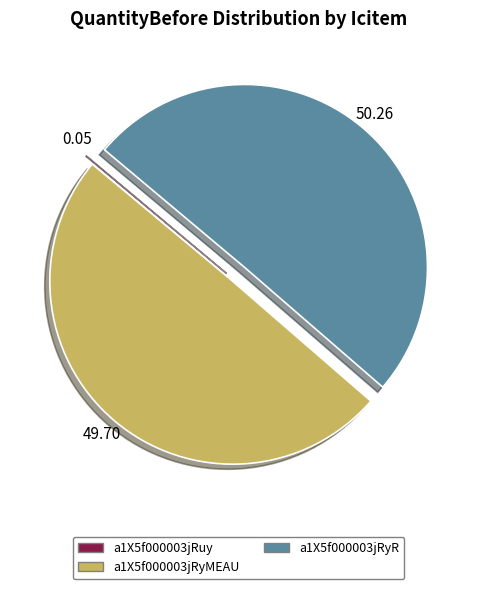

Between a1X5f000003jRyR and a1X5f000003jRyMEAU, which is larger?

a1X5f000003jRyR